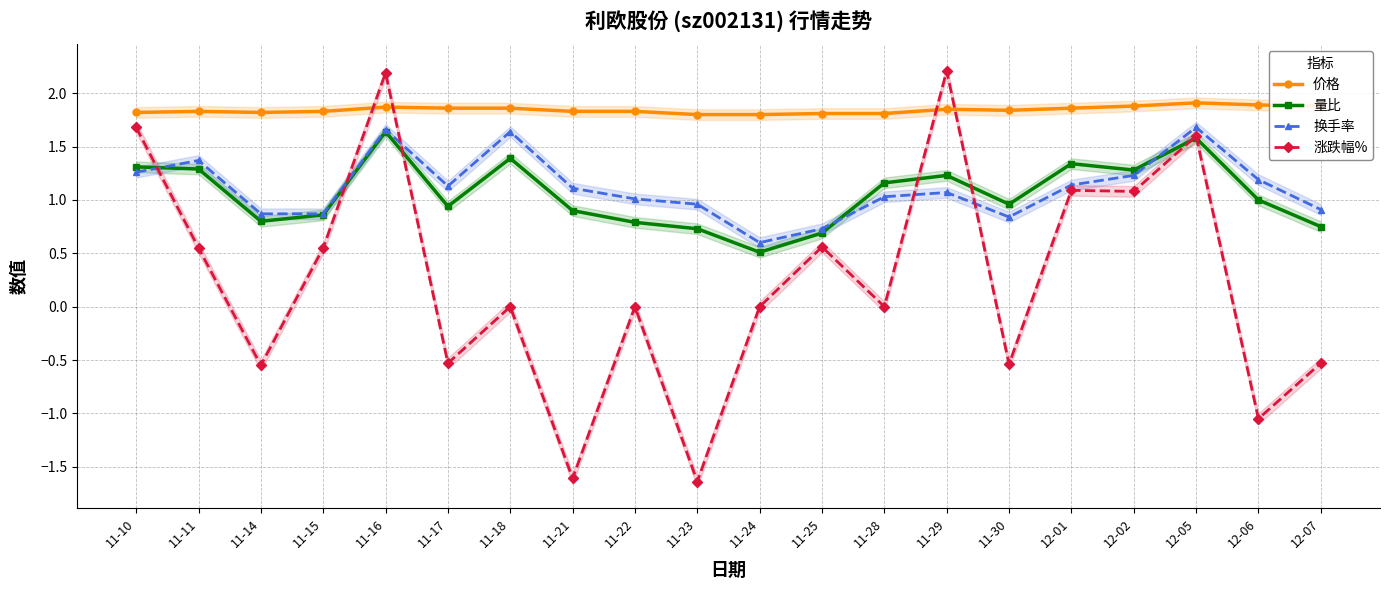

What is the sum of all 涨跌幅% values?

5.1